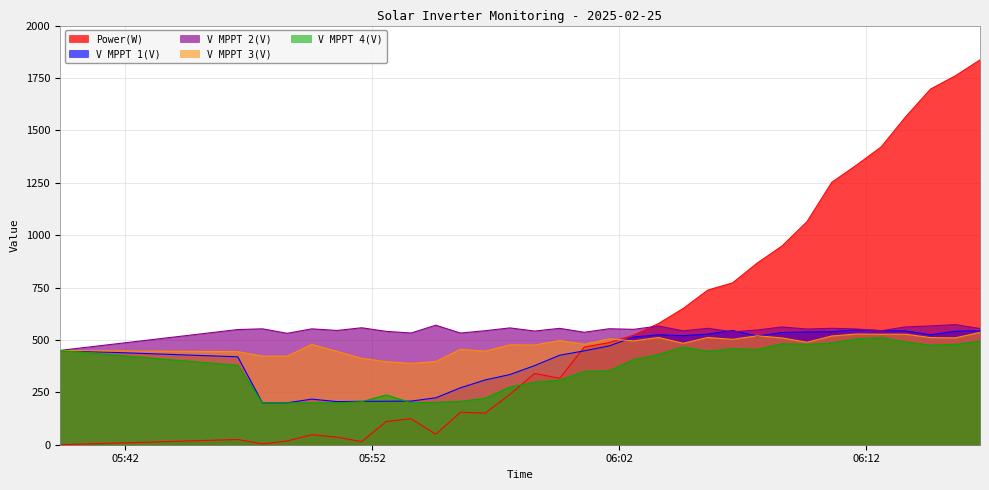

Where does the V MPPT 2(V) series first go above 552?

2025-02-25 05:47:33